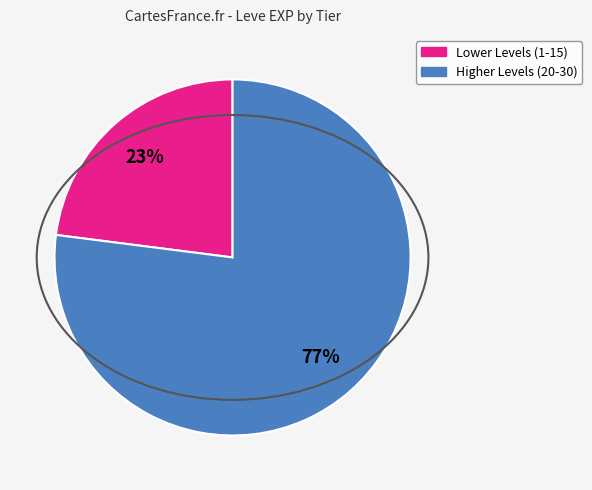

To the nearest percent, what is the difference between the largest and smallest slice percentages?

54%